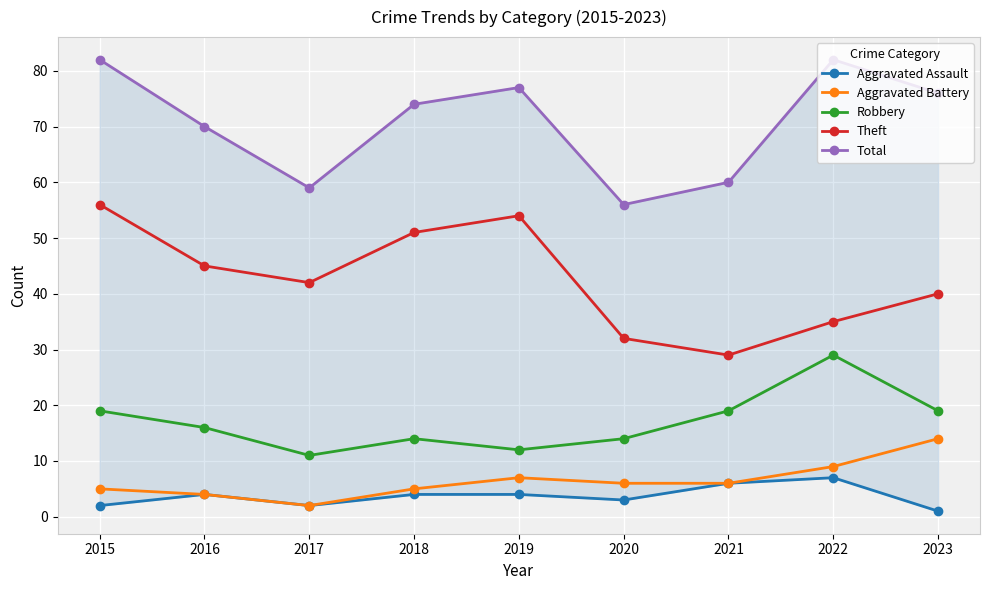

Rank the series at 2023 from highest to lowest value.

Total, Theft, Robbery, Aggravated Battery, Aggravated Assault